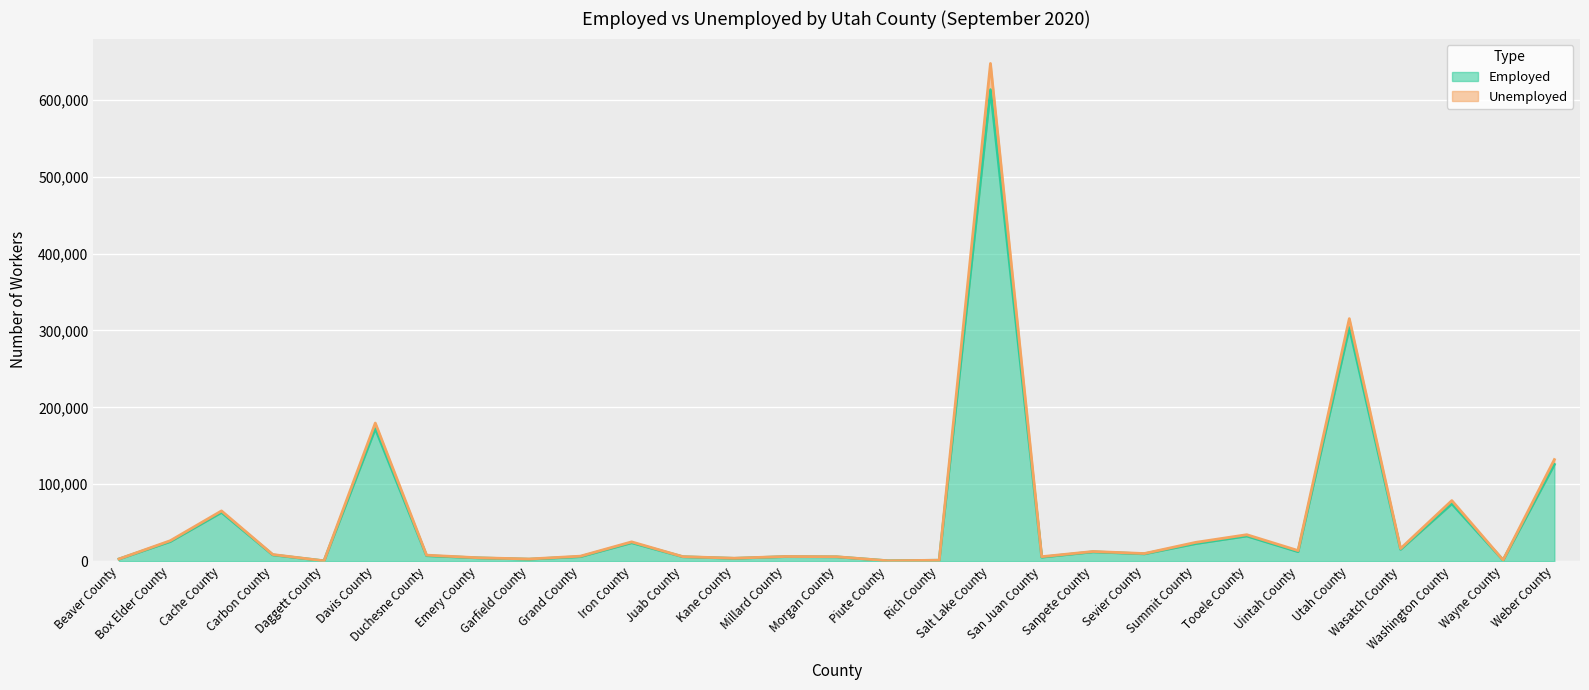

What is the maximum value for Employed?

613135